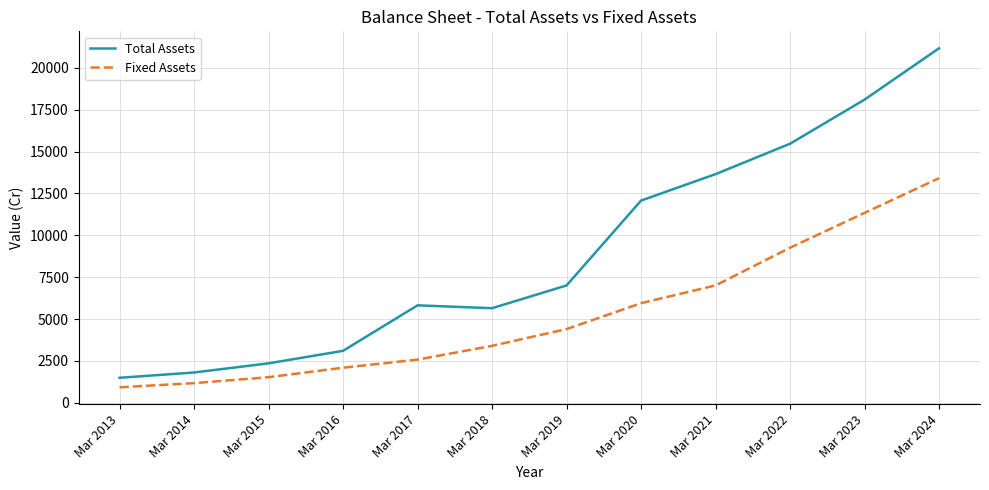

What is the difference between the Fixed Assets values at Mar 2017 and Mar 2024?

10837